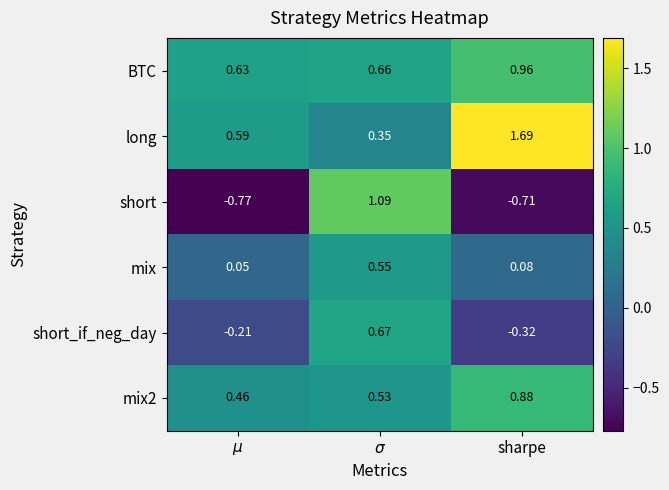

List the series in order of their peak value, lowest first.

mix, short_if_neg_day, mix2, BTC, short, long